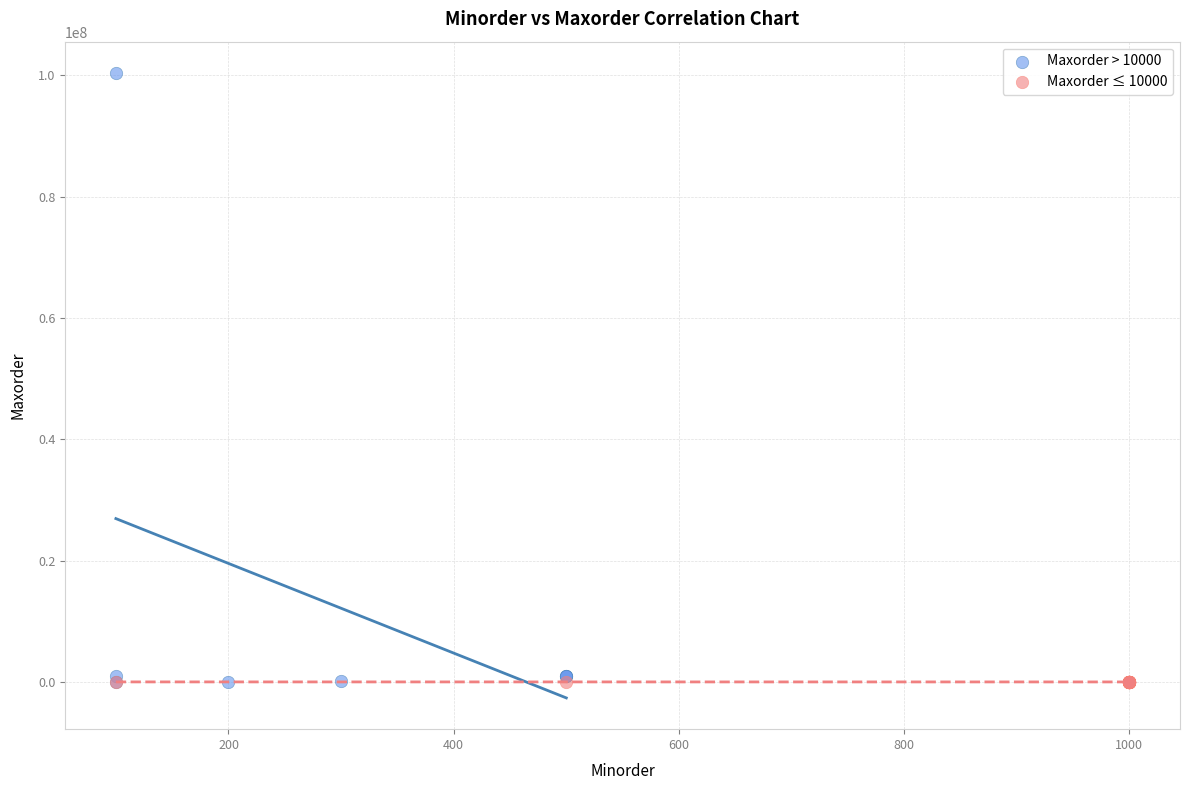

Which series has the largest Y range (max minus min)?

Maxorder > 10000